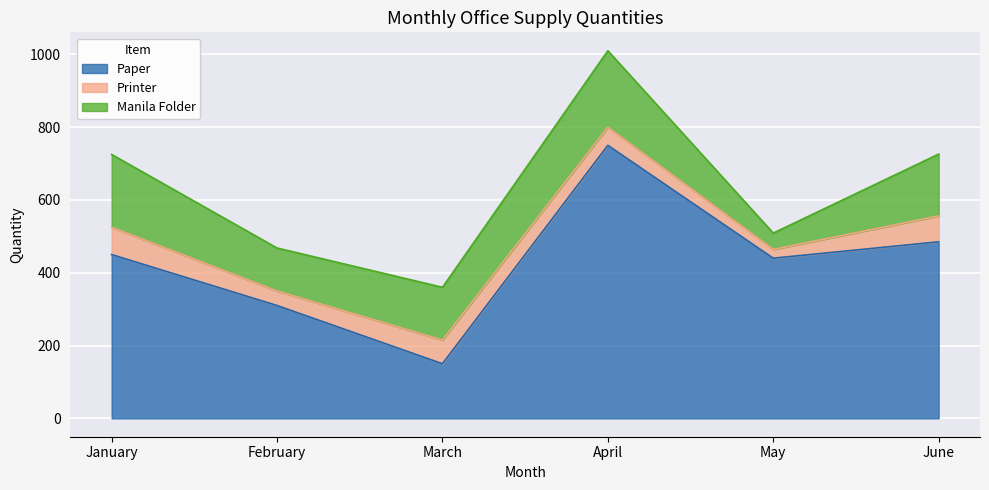

Reading right to left, transcribe all the data shown in this chart.

Paper: June=485	May=440	April=750	March=150	February=310	January=450
Printer: June=71	May=24	April=50	March=65	February=40	January=75
Manila Folder: June=170	May=45	April=210	March=145	February=118	January=200